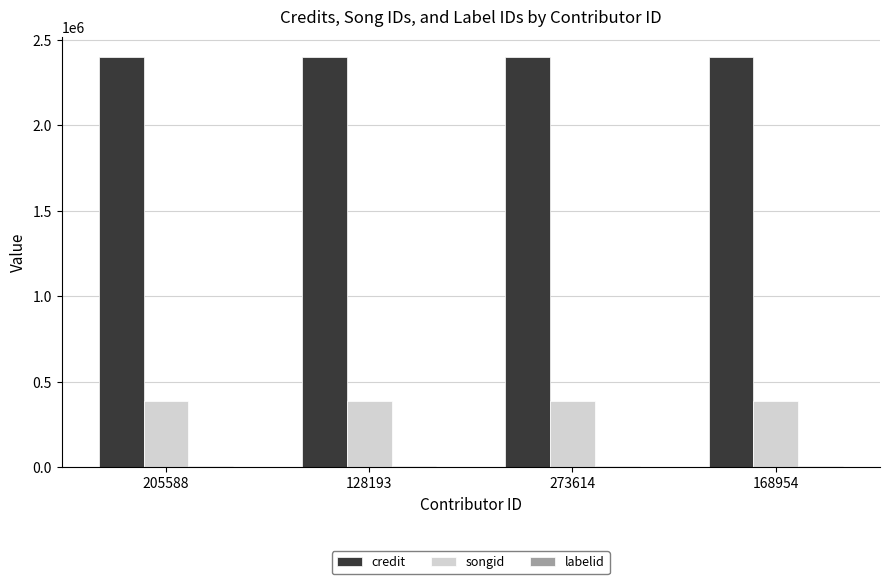

What is the sum of the songid values at 128193 and 205588?

777670